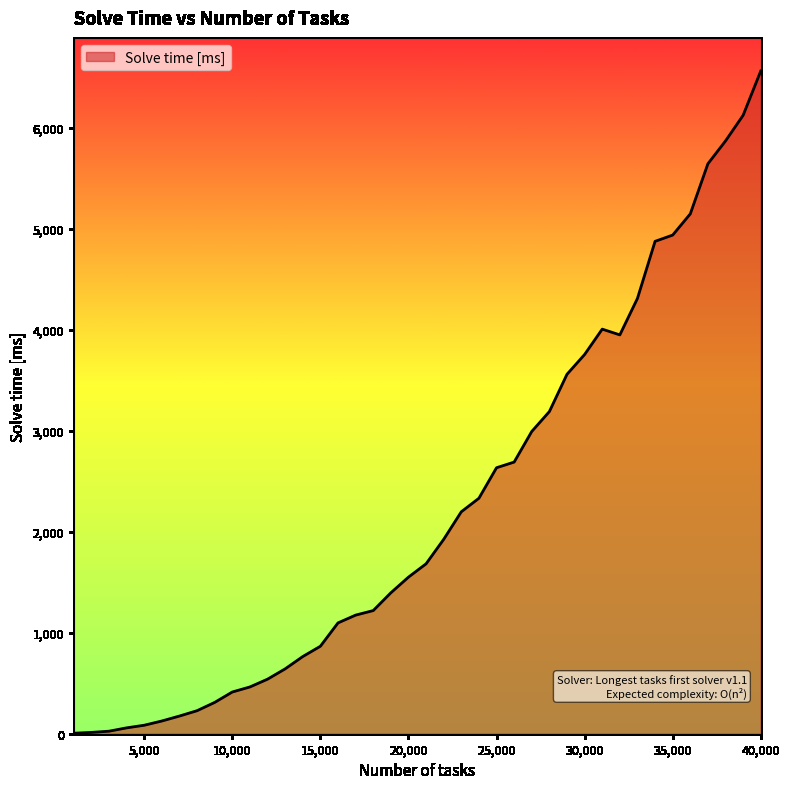

What is the difference between the maximum and minimum values?

6555